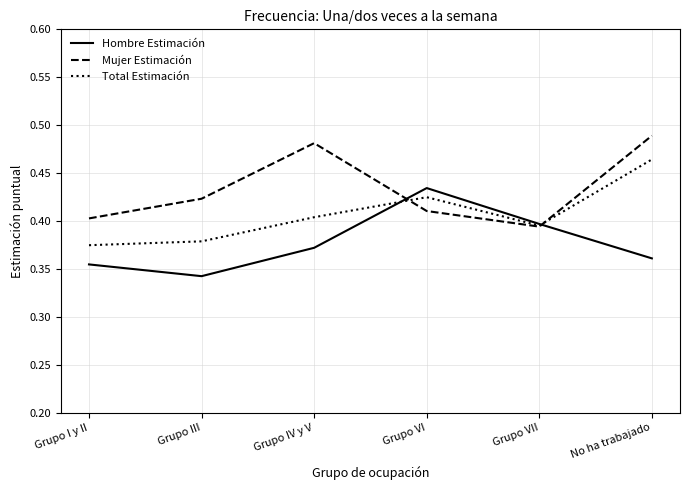

What is the difference between the maximum and minimum values in the Mujer Estimación series?

0.1